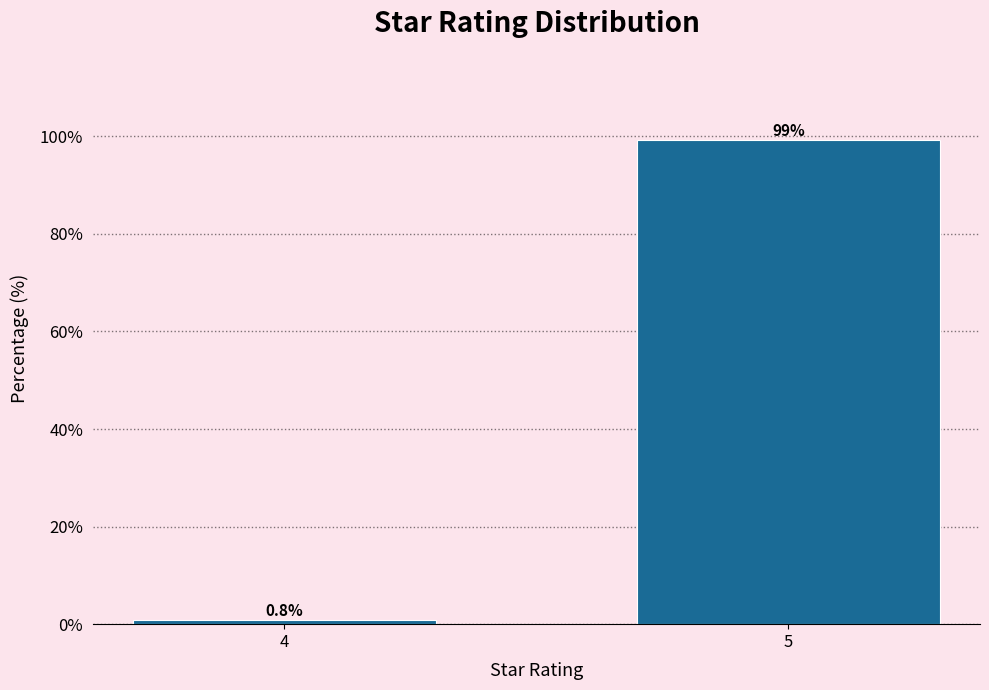

Reading right to left, extract all data points from this chart.

99.2	0.8